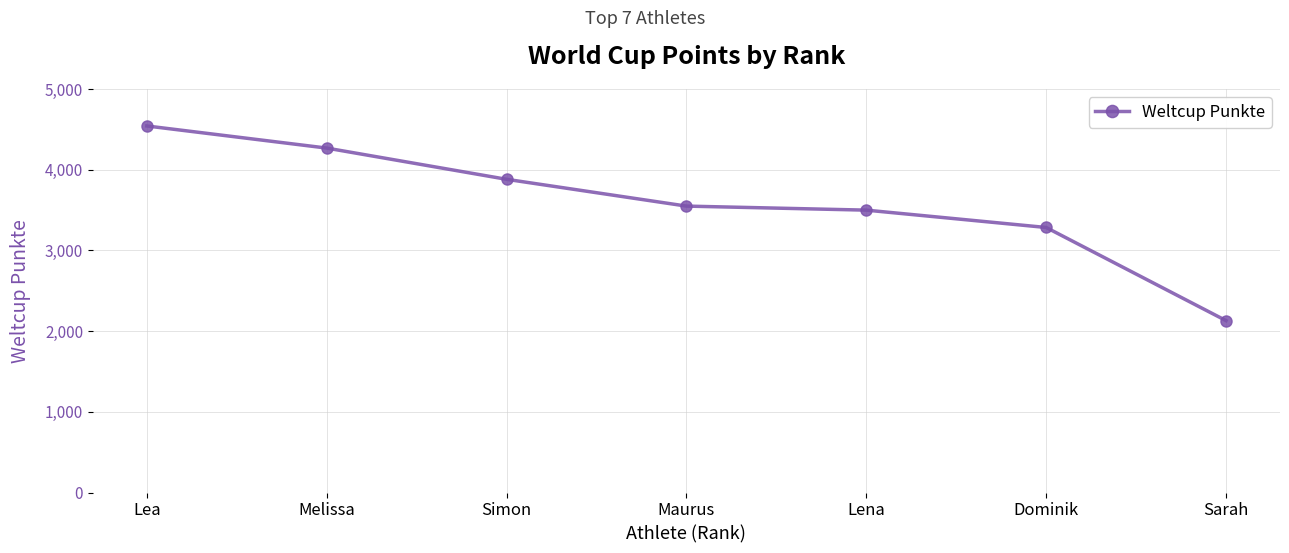

Reading left to right, what are all the values shown in this chart?

4542	4268	3881	3549	3499	3284	2130